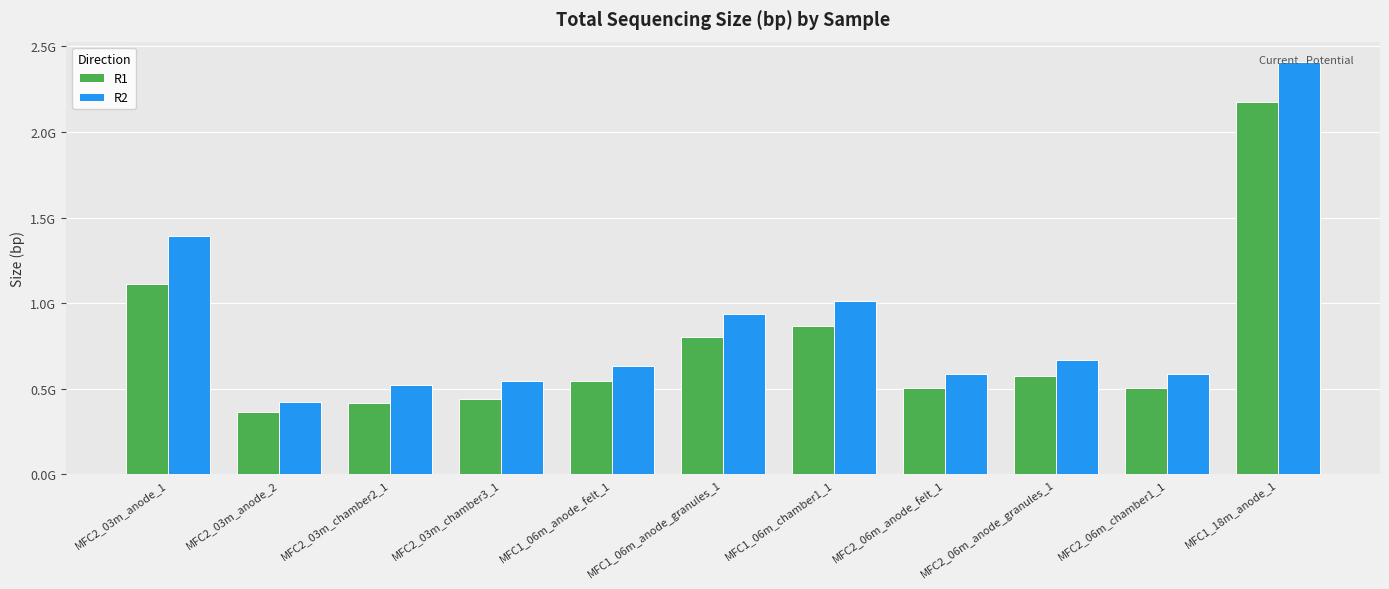

Are the bars horizontal?

No